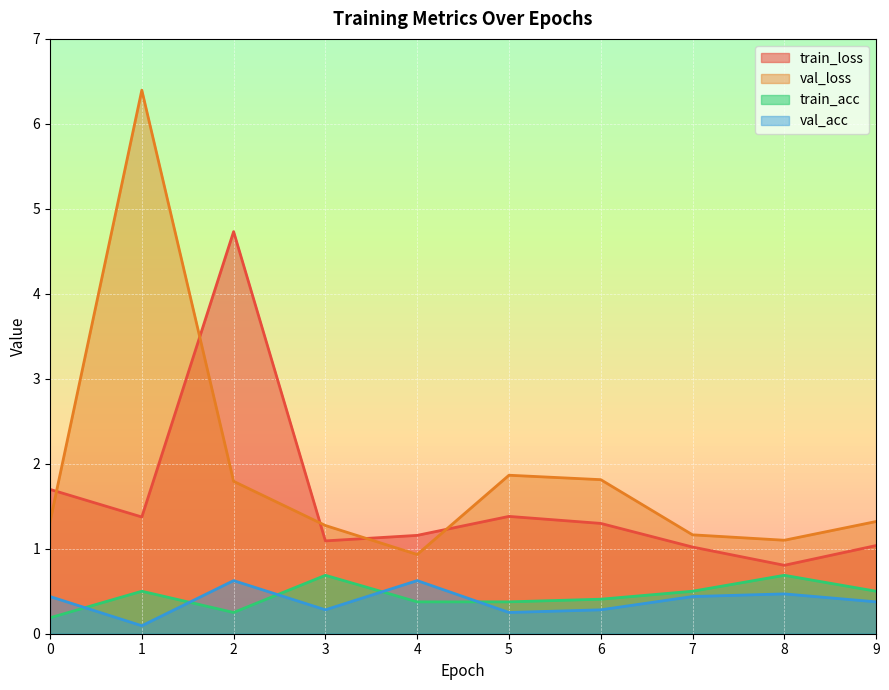

Which series has the largest total across all categories?

val_loss